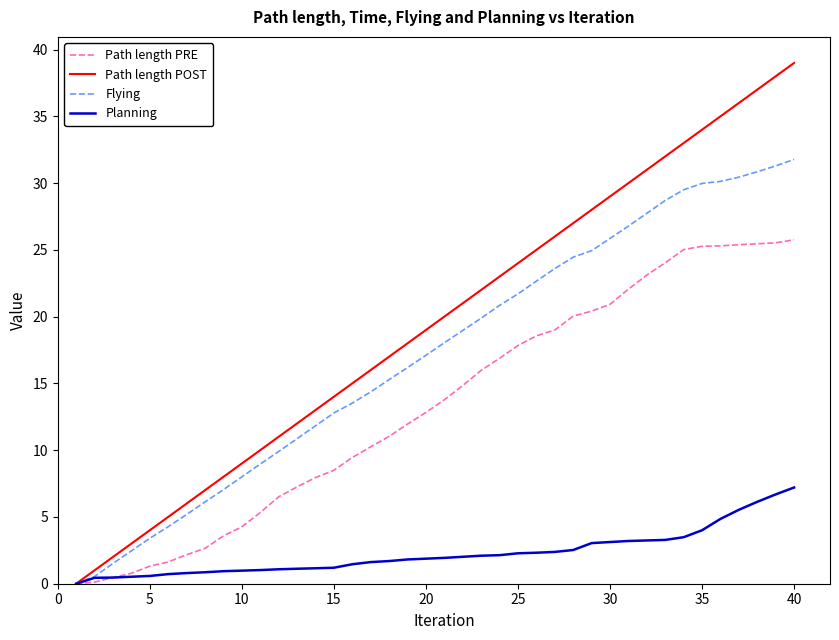

Which series has the largest total across all categories?

Path length POST